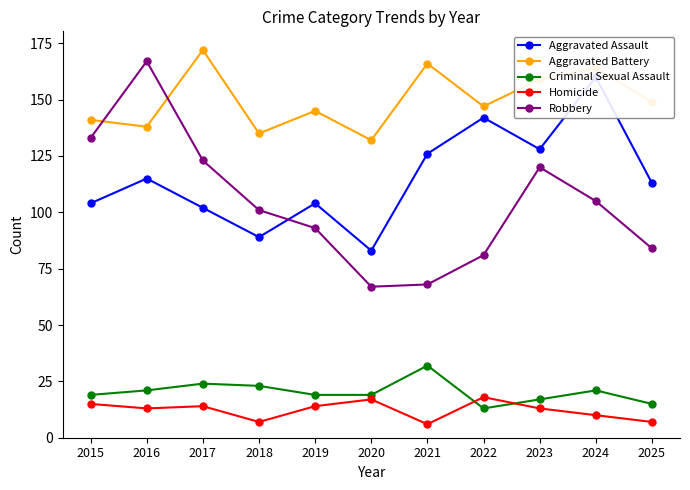

Reading left to right, list all the values displayed in this chart.

Aggravated Assault: 104	115	102	89	104	83	126	142	128	160	113
Aggravated Battery: 141	138	172	135	145	132	166	147	159	164	149
Criminal Sexual Assault: 19	21	24	23	19	19	32	13	17	21	15
Homicide: 15	13	14	7	14	17	6	18	13	10	7
Robbery: 133	167	123	101	93	67	68	81	120	105	84